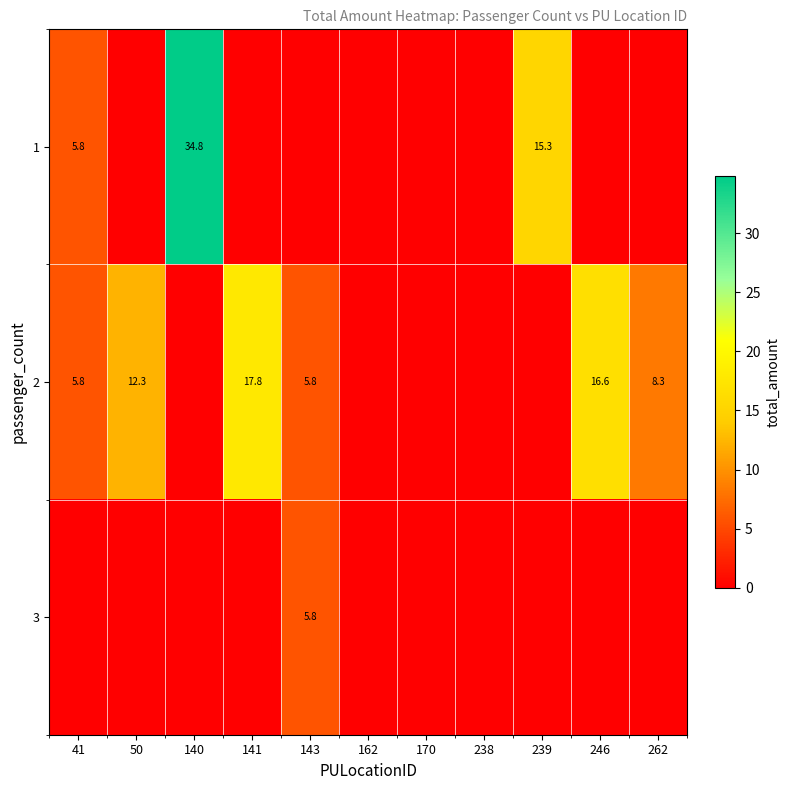

The value of 2 at 50 is 12.3. True or false?

True